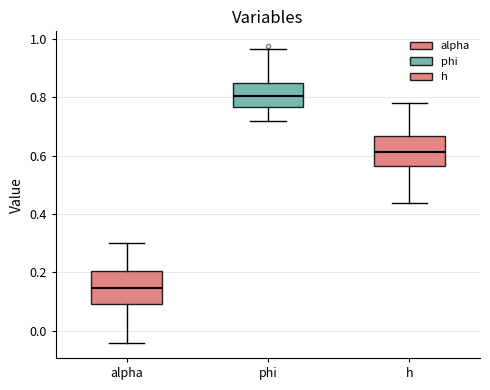

Reading left to right, transcribe this box plot: for each box, give where its median line is, the range the box spans, and where its two whiskers end, as read against the y-axis. The values are not printed on the chart, so give them approximately, as read against the axis.

alpha: median 0.14, box 0.10 to 0.20, whiskers -0.04 to 0.30
phi: median 0.80, box 0.76 to 0.86, whiskers 0.72 to 0.96
h: median 0.62, box 0.56 to 0.66, whiskers 0.44 to 0.78